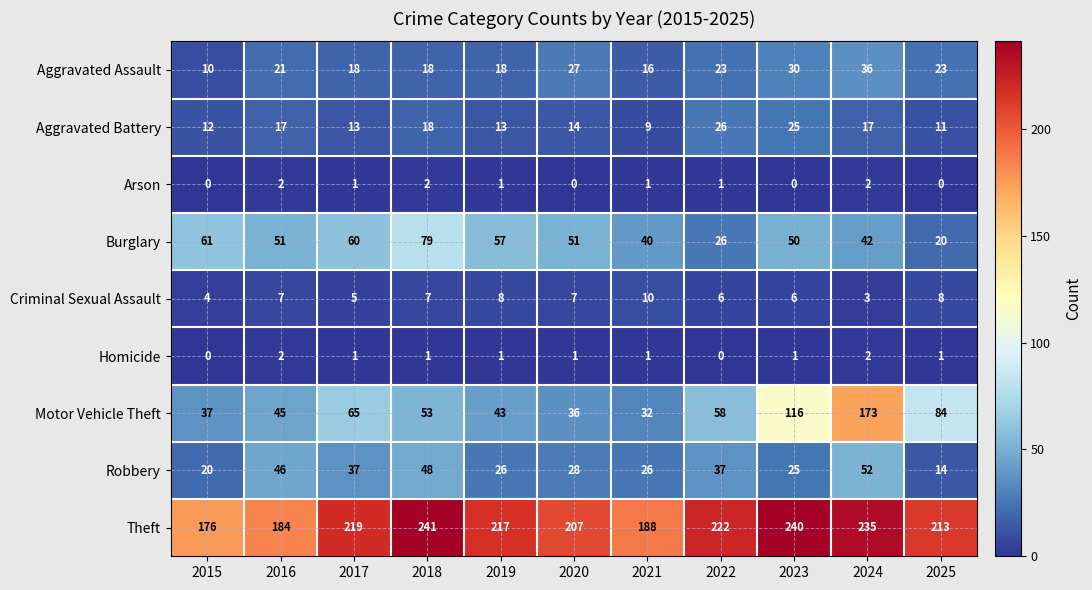

What is the sum of the Theft values at 2017 and 2023?

459